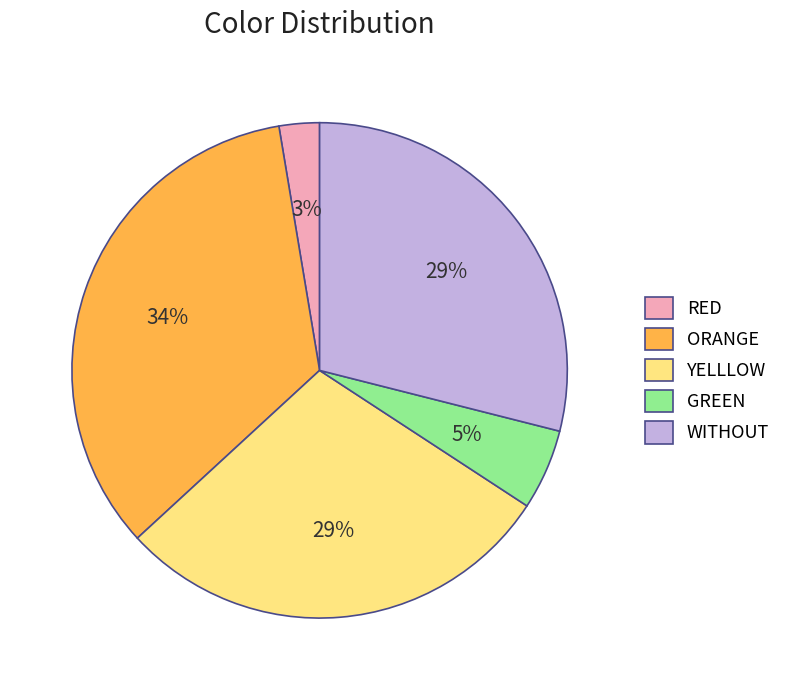

Count the number of slices in the pie.

5